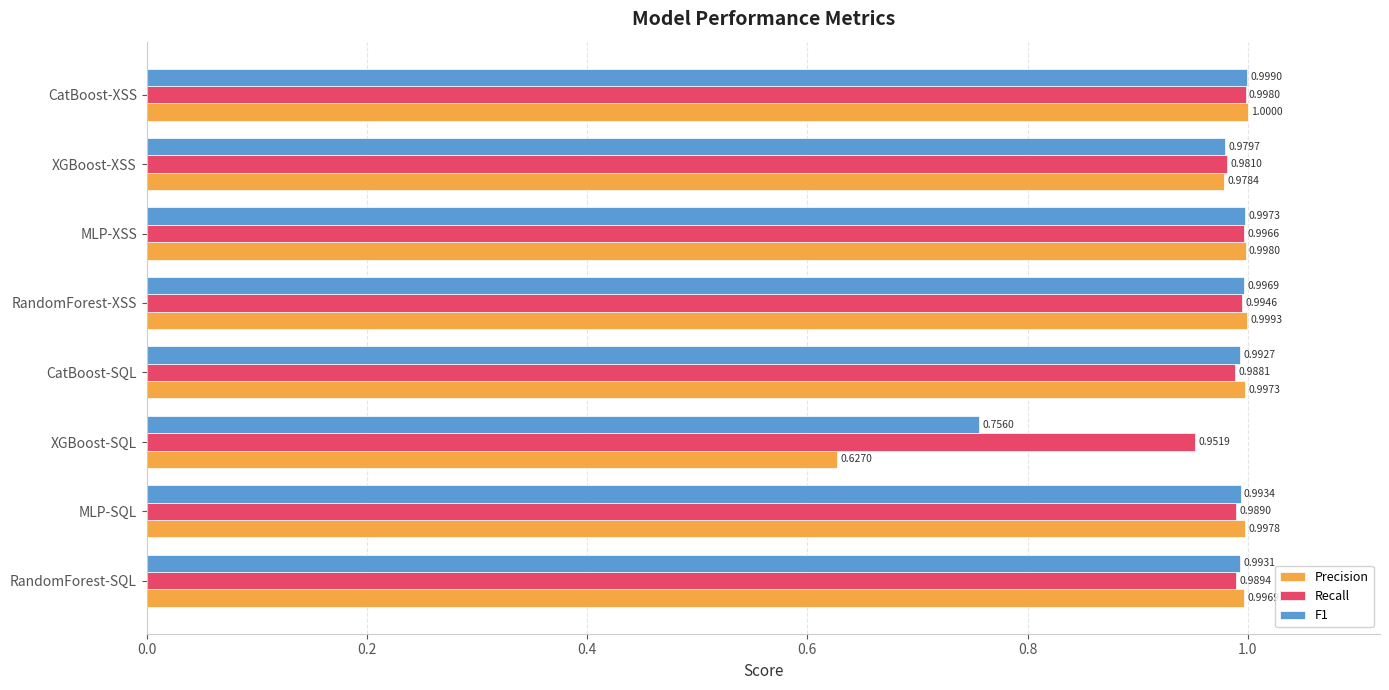

Which category has the highest value in the Precision series?

CatBoost-XSS